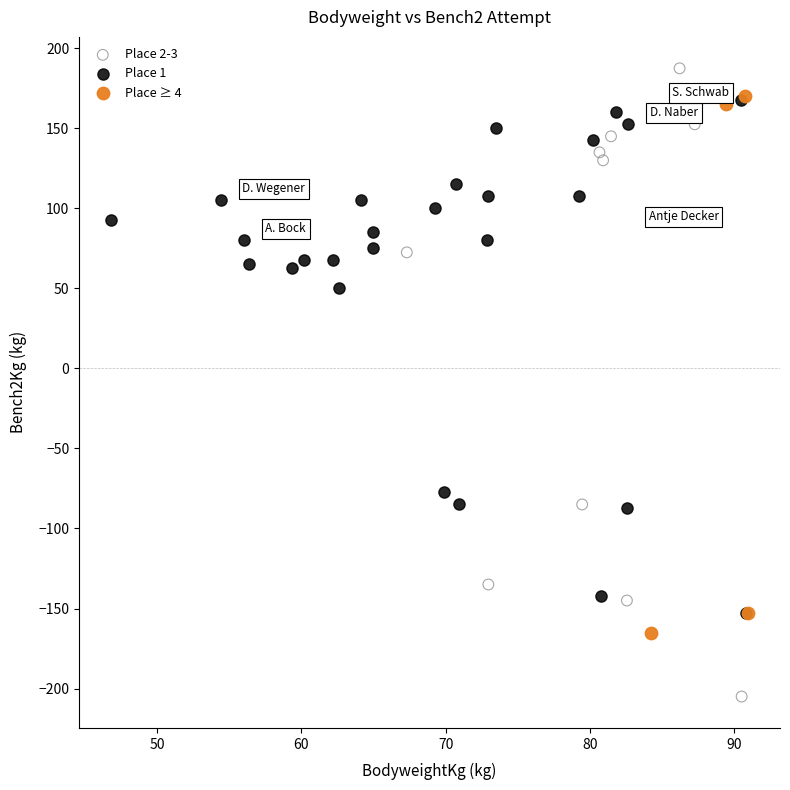

Which series reaches the minimum Y coordinate?

Place 2-3